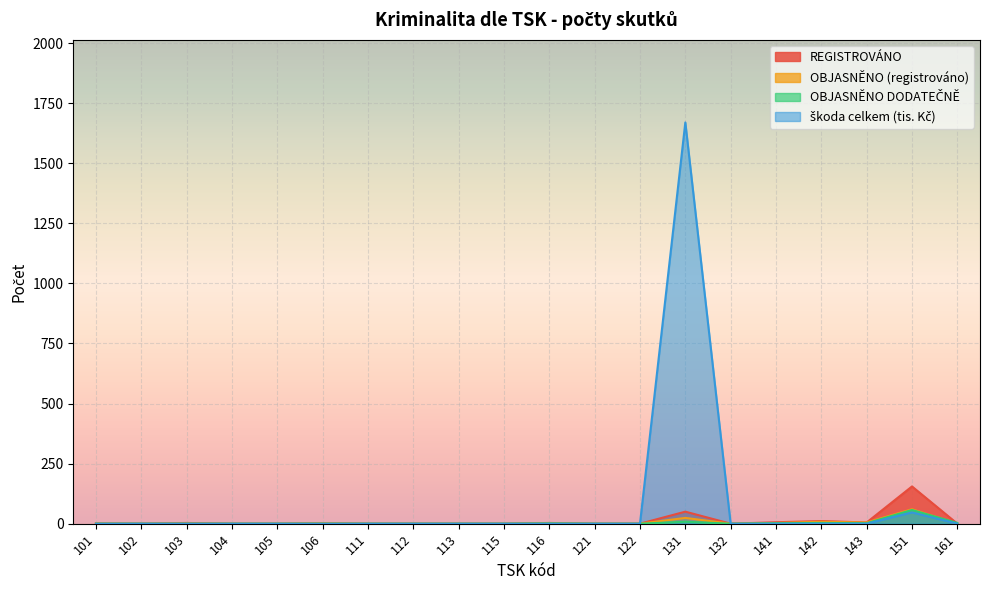

True or false: škoda celkem (tis. Kč) and REGISTROVÁNO cross at least once.

False